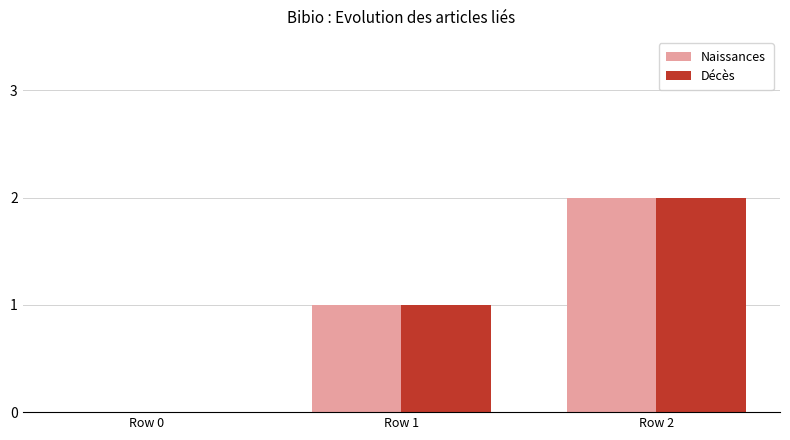

Reading right to left, extract all data points from this chart.

Naissances: 2	1	0
Décès: 2	1	0